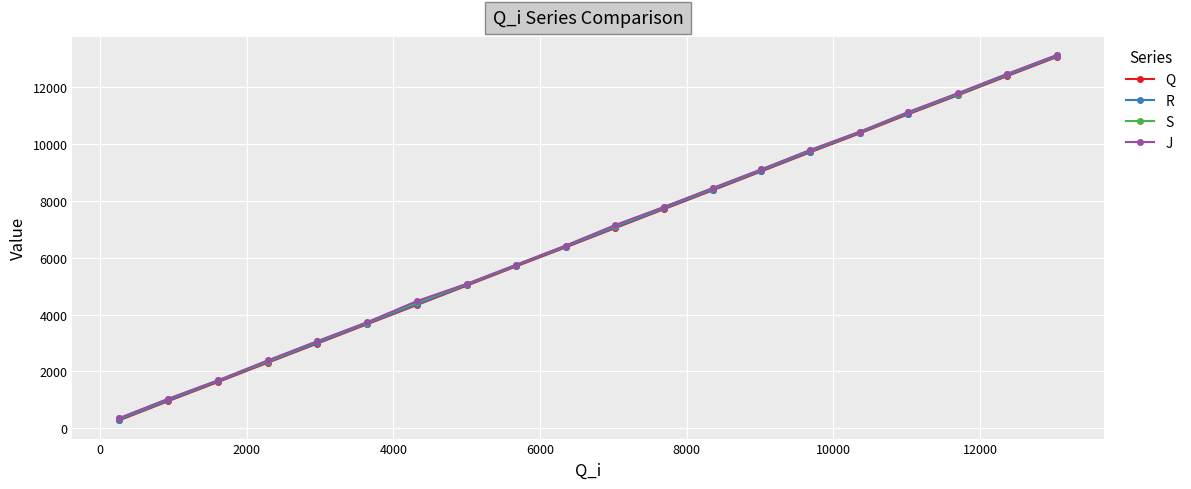

Which series has the largest range (max minus min)?

Q